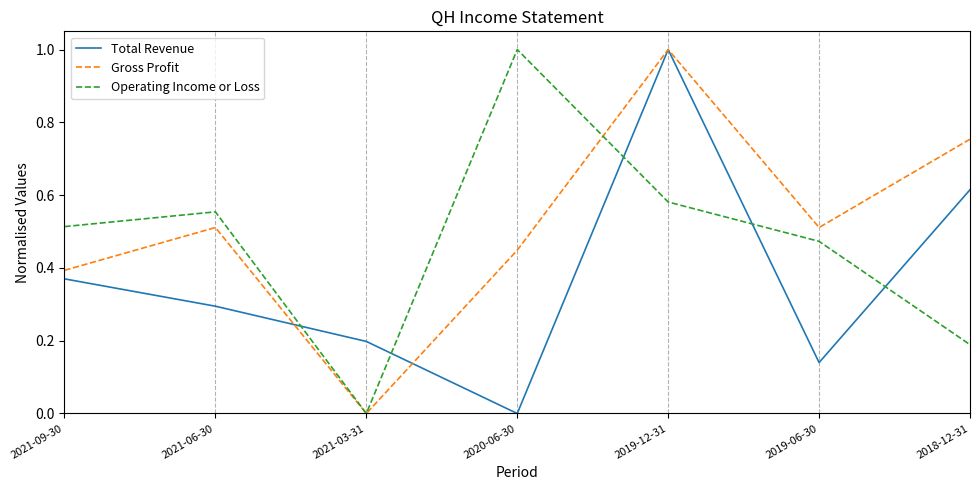

What is the maximum value for Total Revenue?

1.0